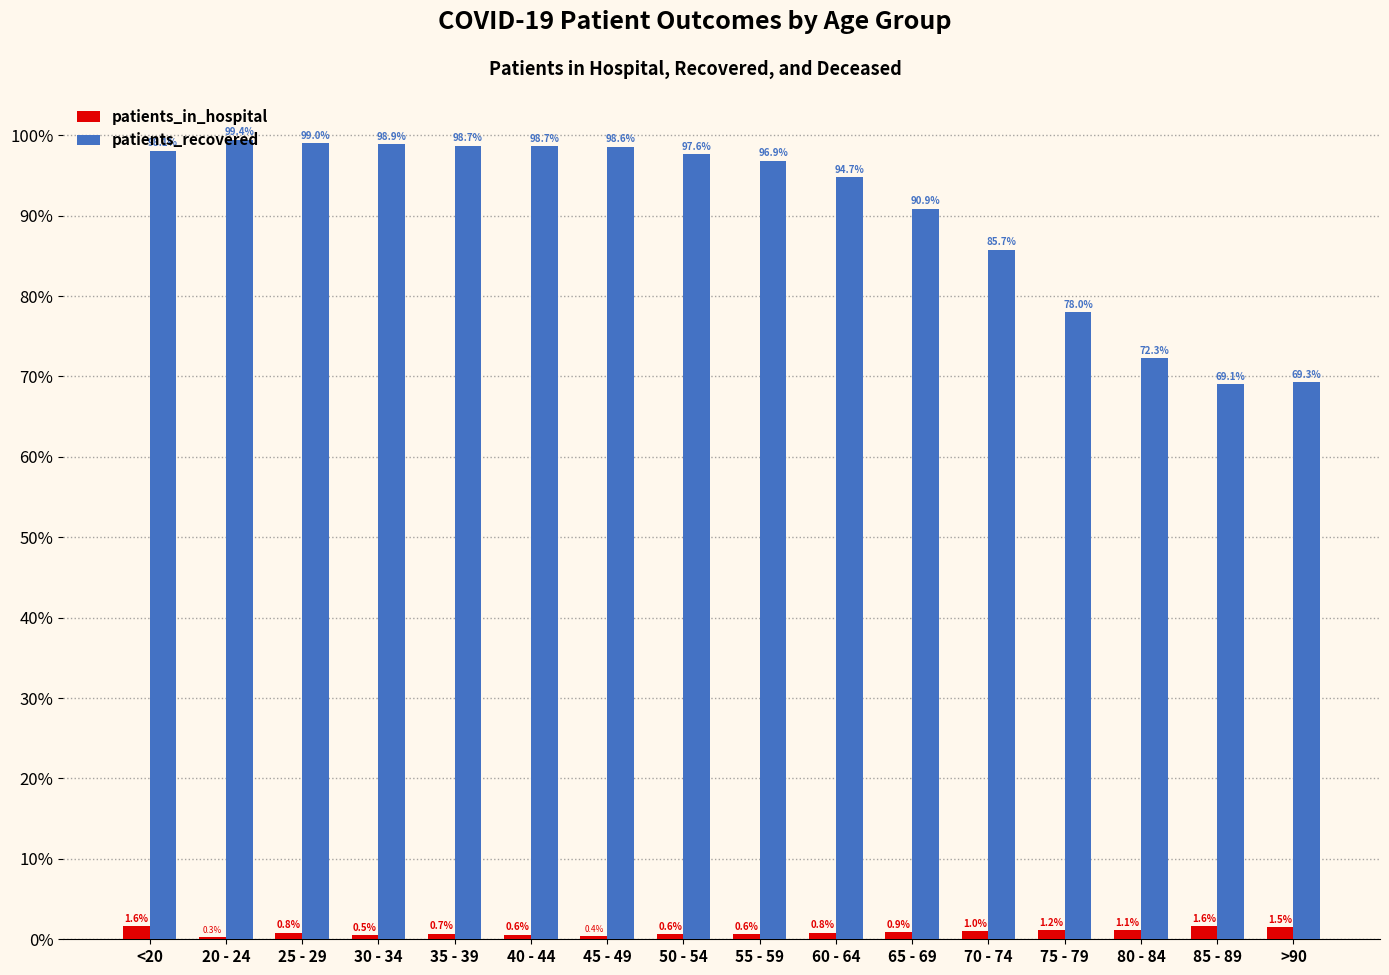

Which category has the highest value across all series?

20 - 24